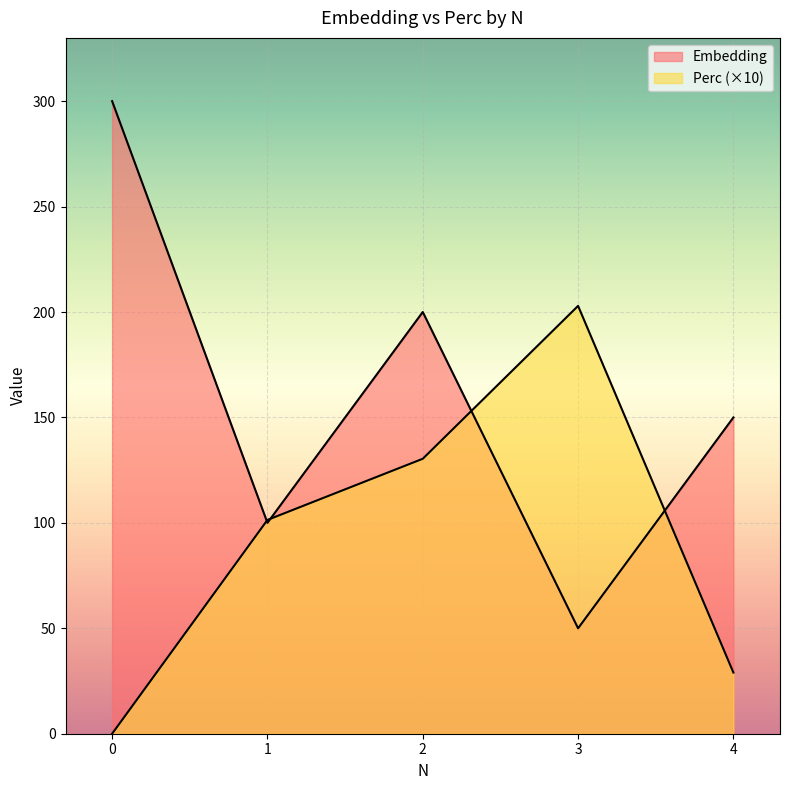

After their last crossing, which series has the higher values: Embedding or Perc?

Embedding